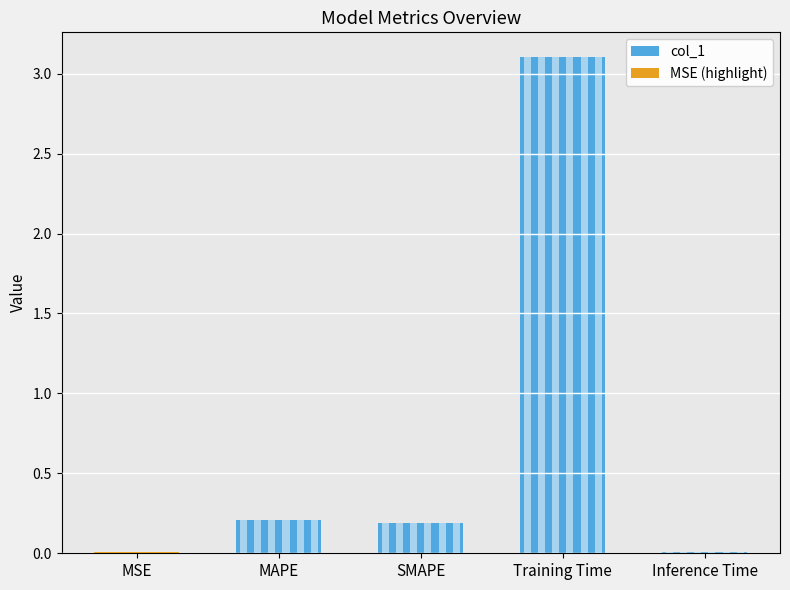

What position from the right is MSE?

5